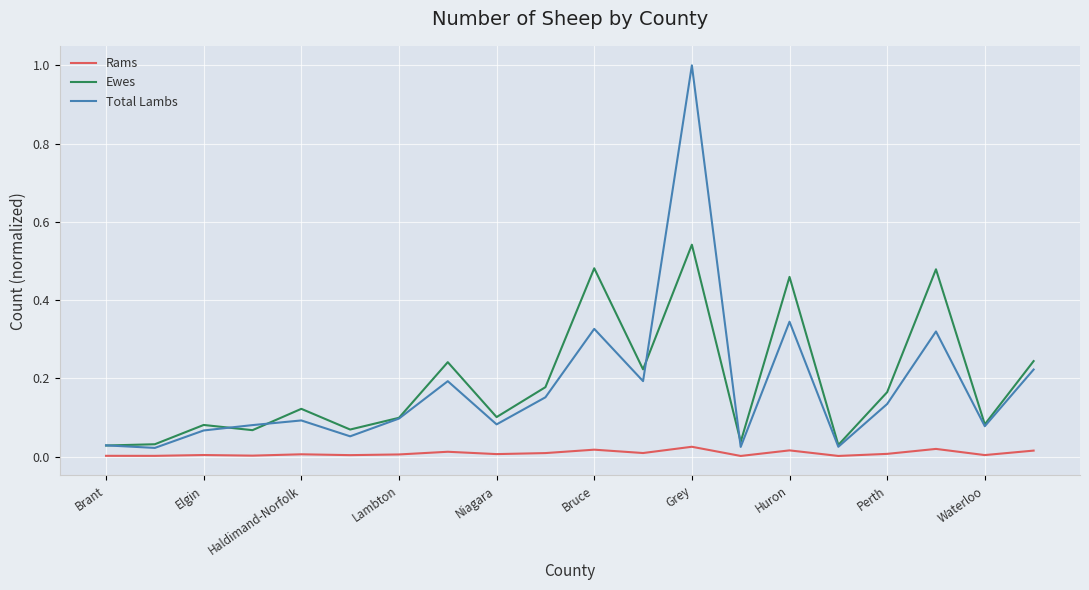

True or false: Ewes and Rams intersect in this chart.

False